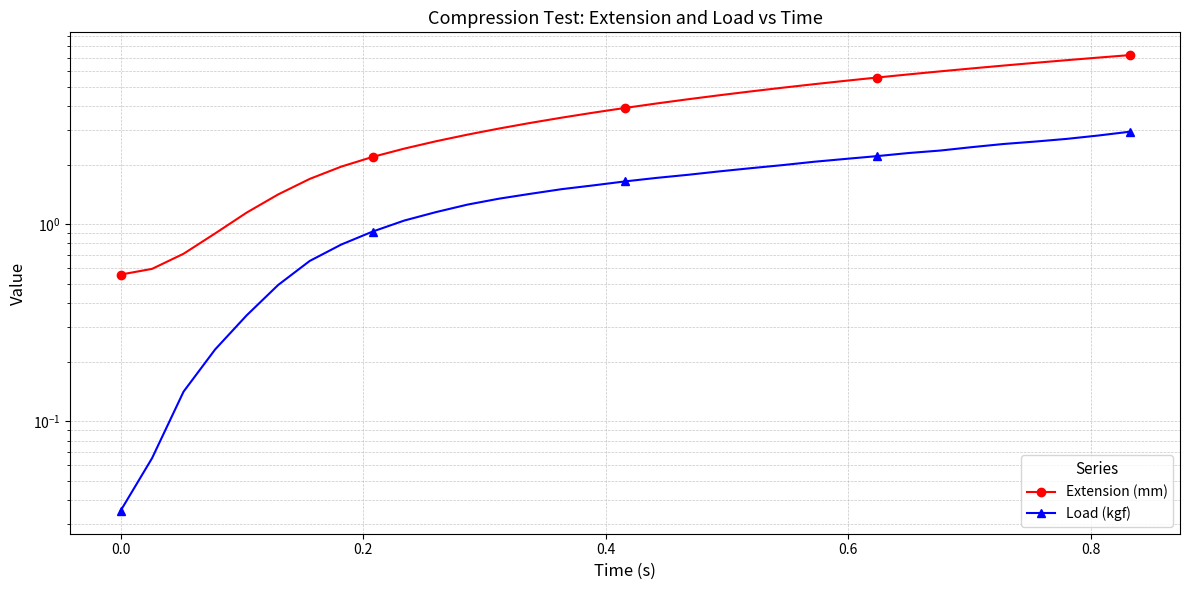

True or false: Extension (mm) and Load (kgf) intersect in this chart.

False